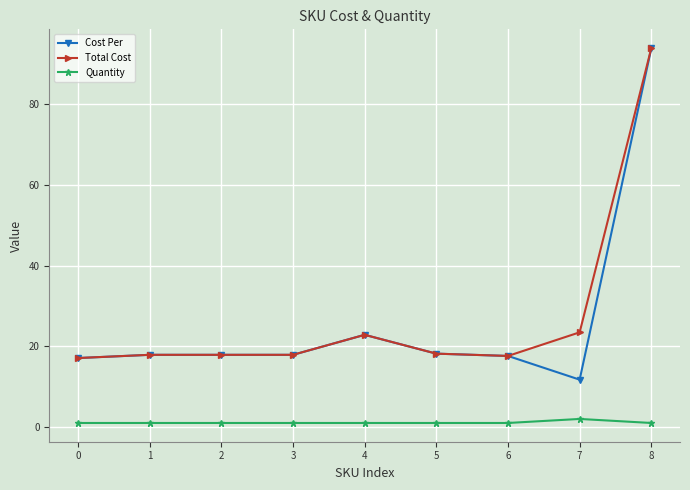

Which label corresponds to the largest value in the chart?

8